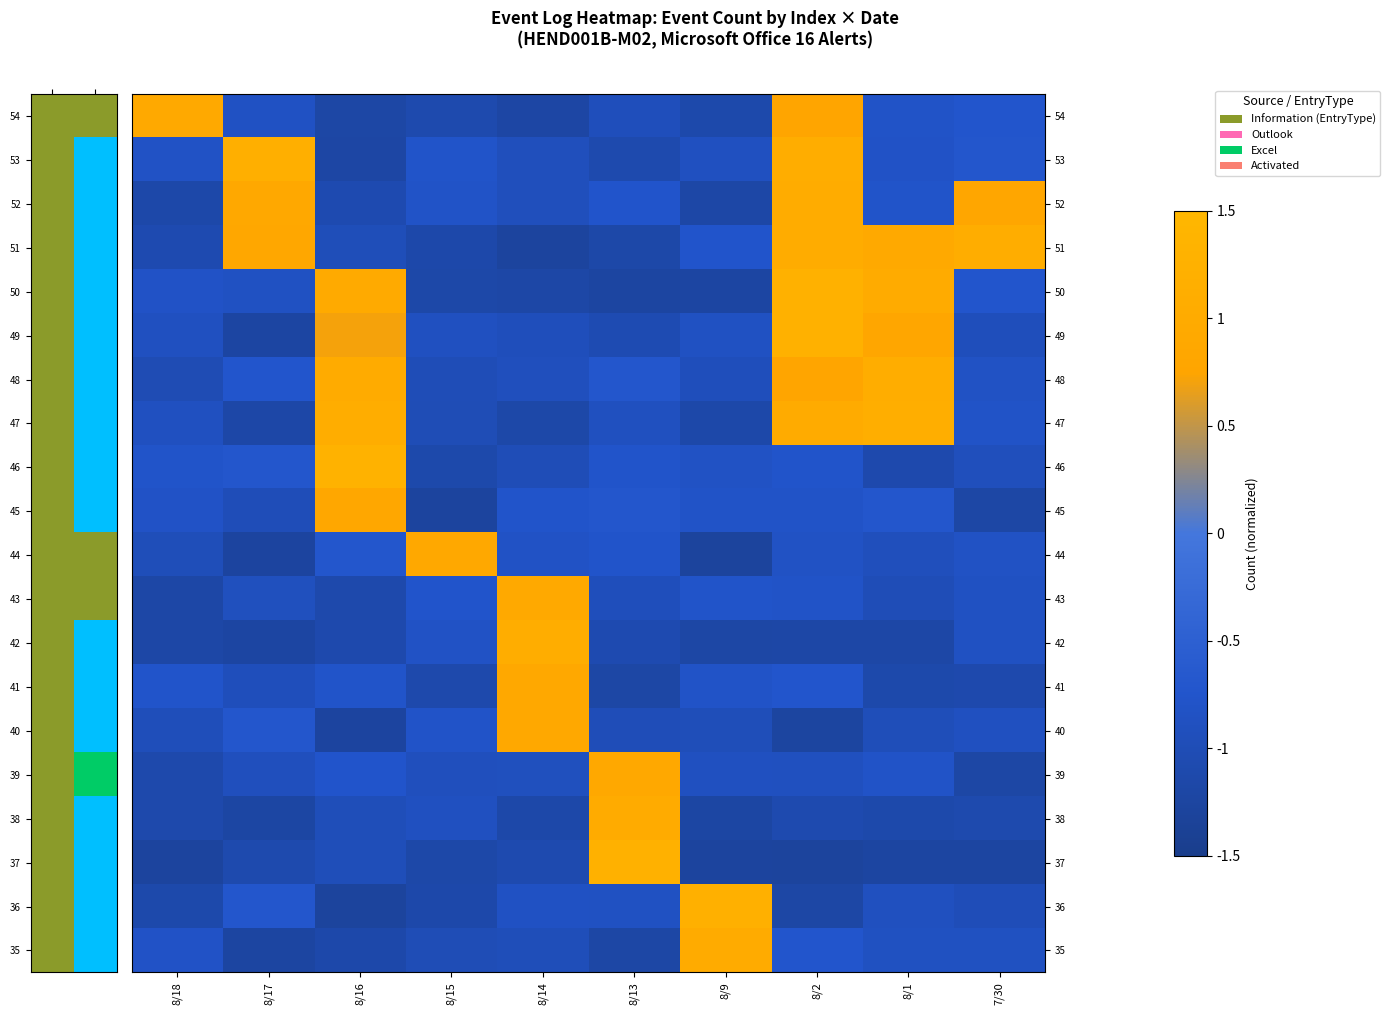

At which category does the chart reach its minimum across all series?

8/9